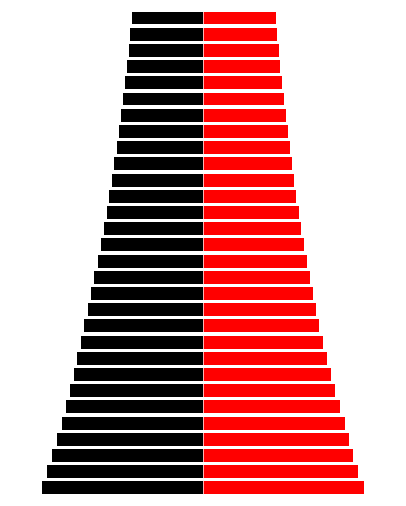

Rank the series by their maximum value, from lowest to highest.

Random 1, Random 2